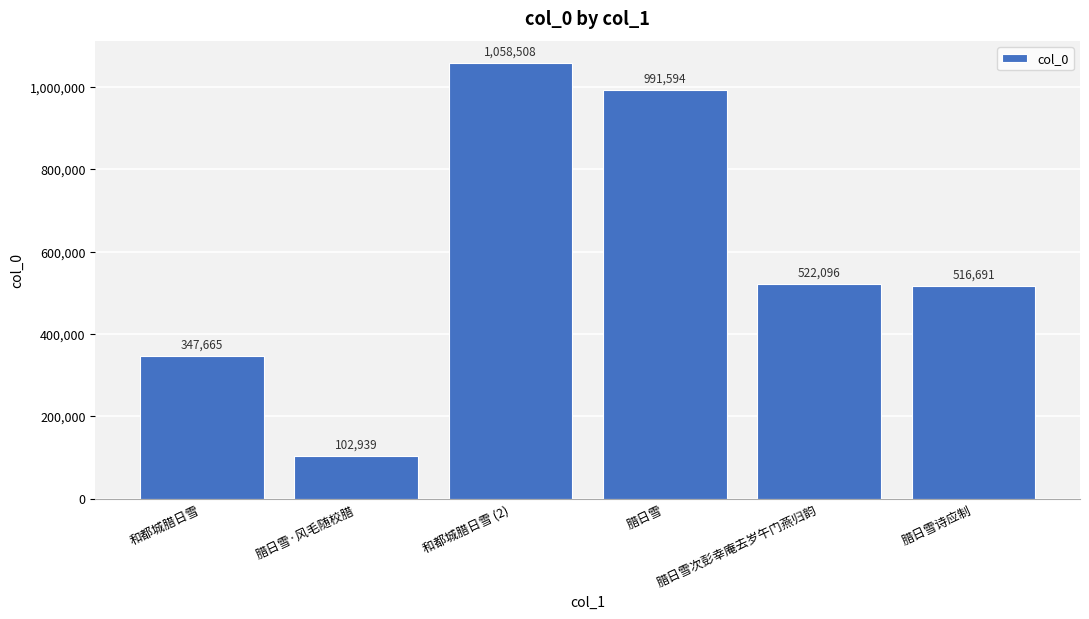

What is the greatest value displayed?

1058508